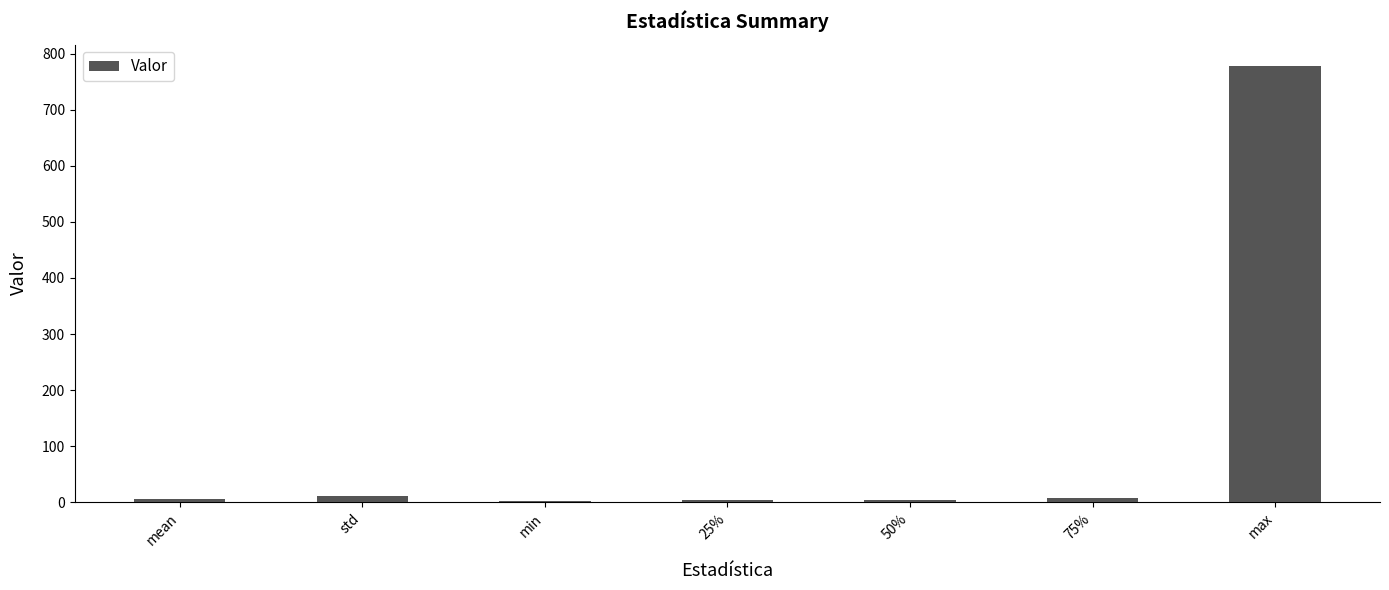

How many data points does each series have?

7